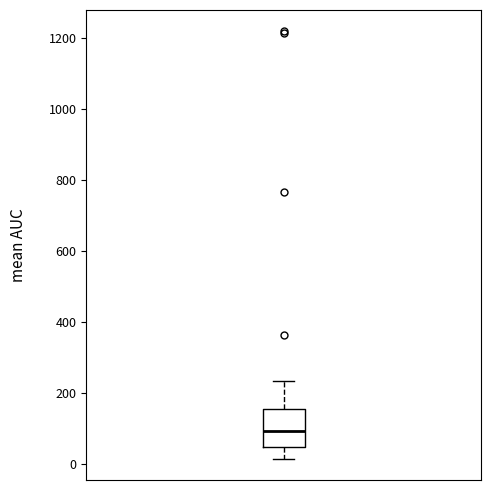

Where does the upper whisker of the box end on the y-axis? The values are not printed on the chart, so give them approximately, as read against the axis.

240